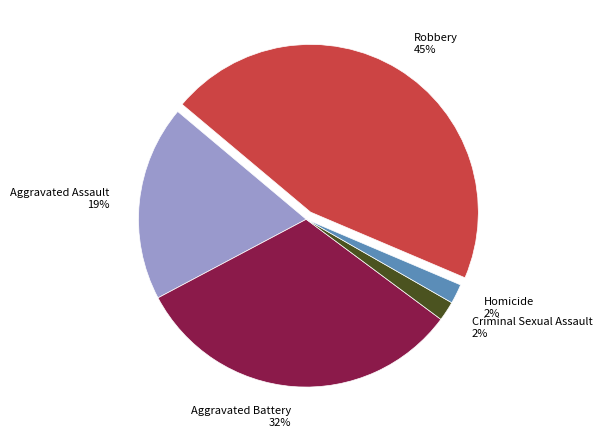

True or false: Criminal Sexual Assault accounts for 2% of the total.

True